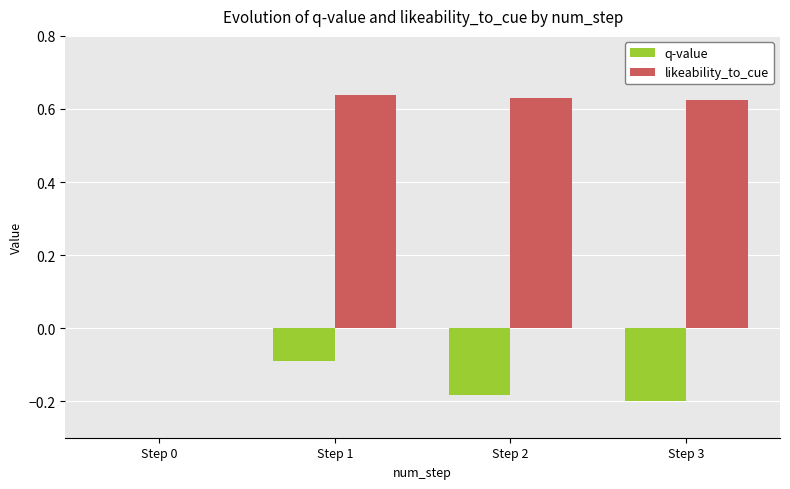

What is the sum of all likeability_to_cue values?

1.9